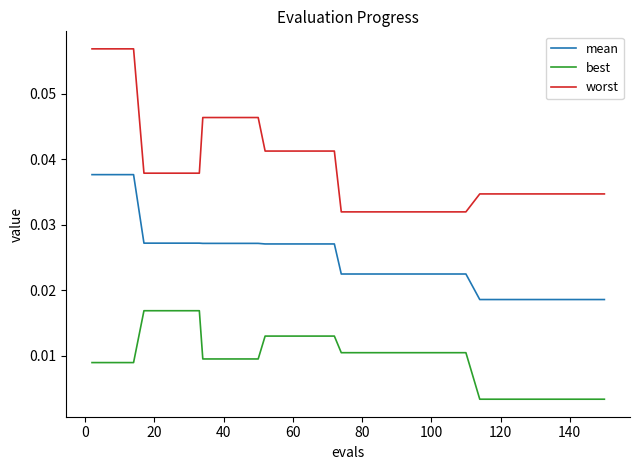

Which series has the largest total across all categories?

worst